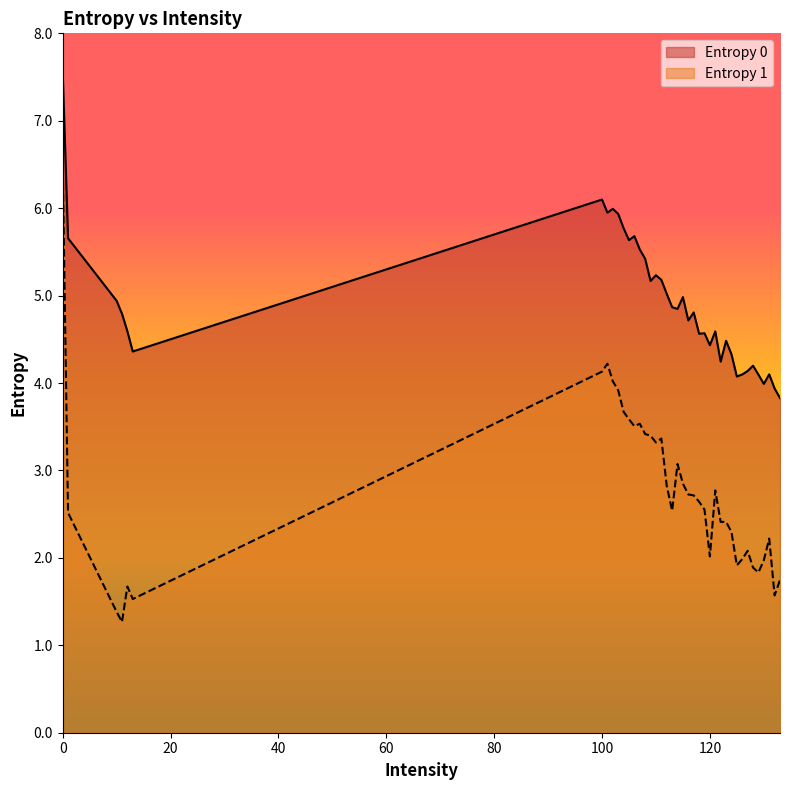

Is the value of Entropy 0 at 126 greater than the value of Entropy 1 at 129?

Yes